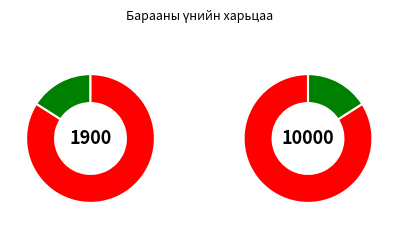

To the nearest percent, what portion does 7215 represent?

84%